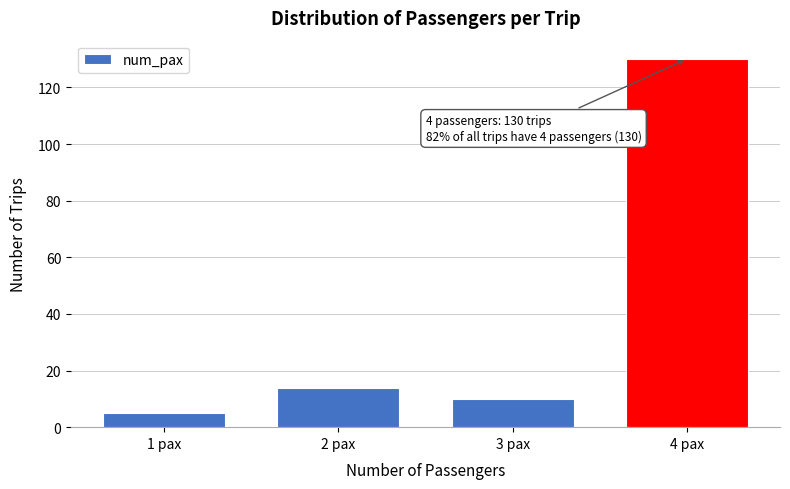

Reading left to right, extract all data points from this chart.

5	14	10	130